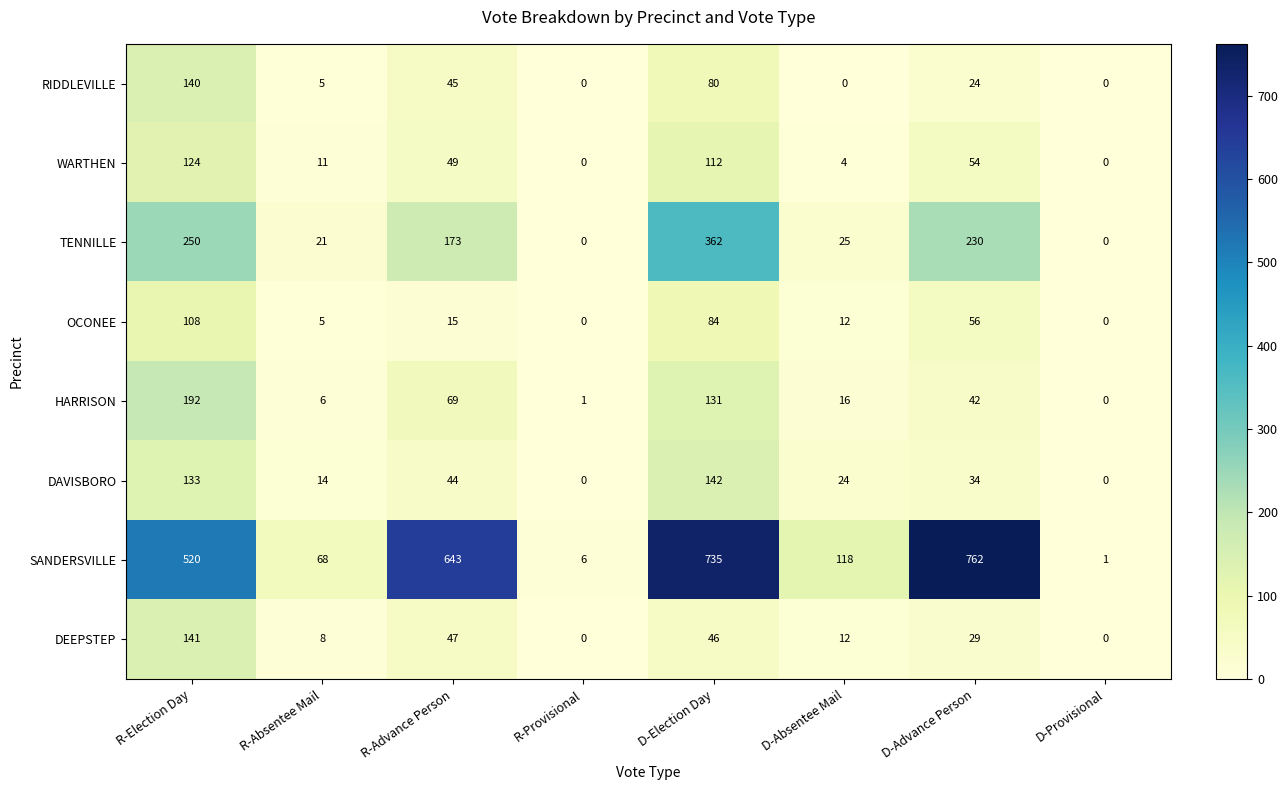

What is the difference between the second highest and minimum values in the OCONEE series?

84